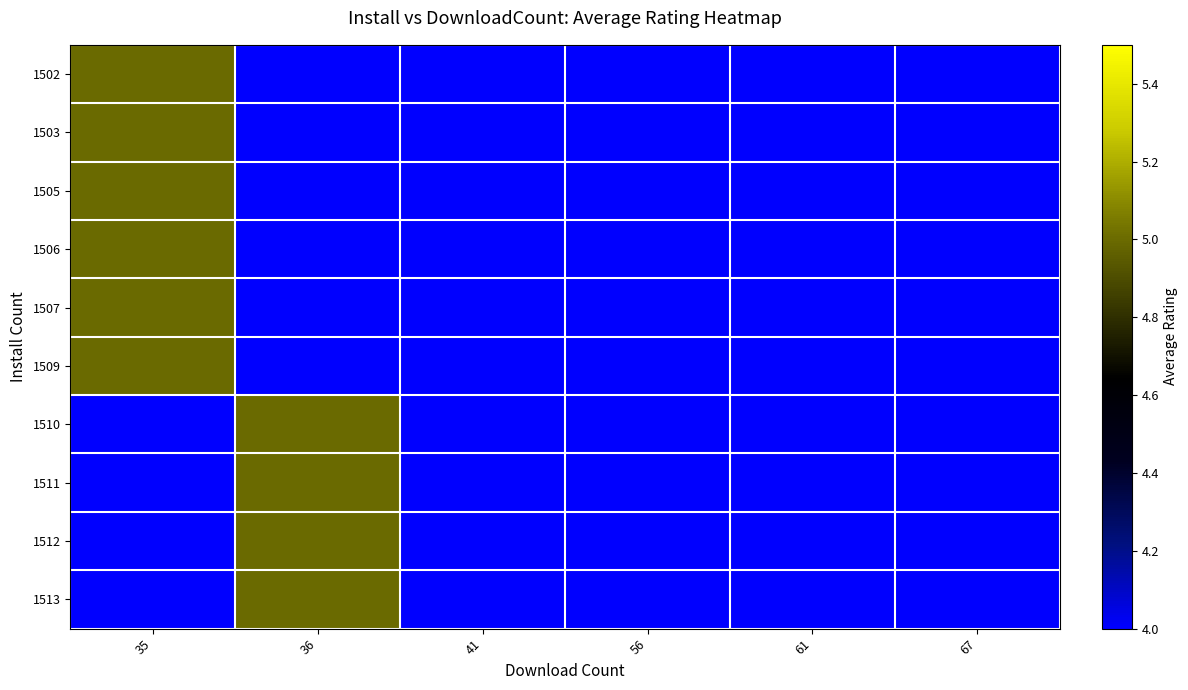

Rank the series at 41 from highest to lowest value.

1502, 1503, 1505, 1506, 1507, 1509, 1510, 1511, 1512, 1513